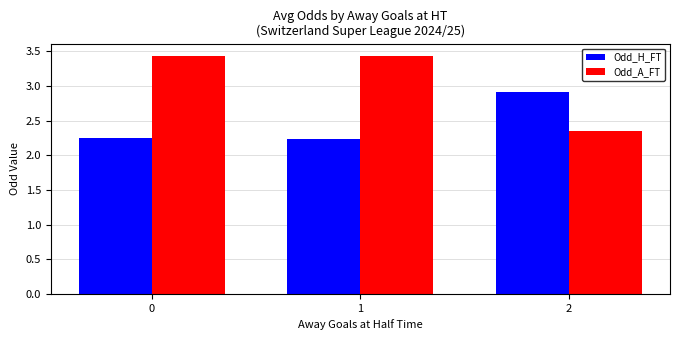

What is the average value of the Odd_H_FT series?

2.5